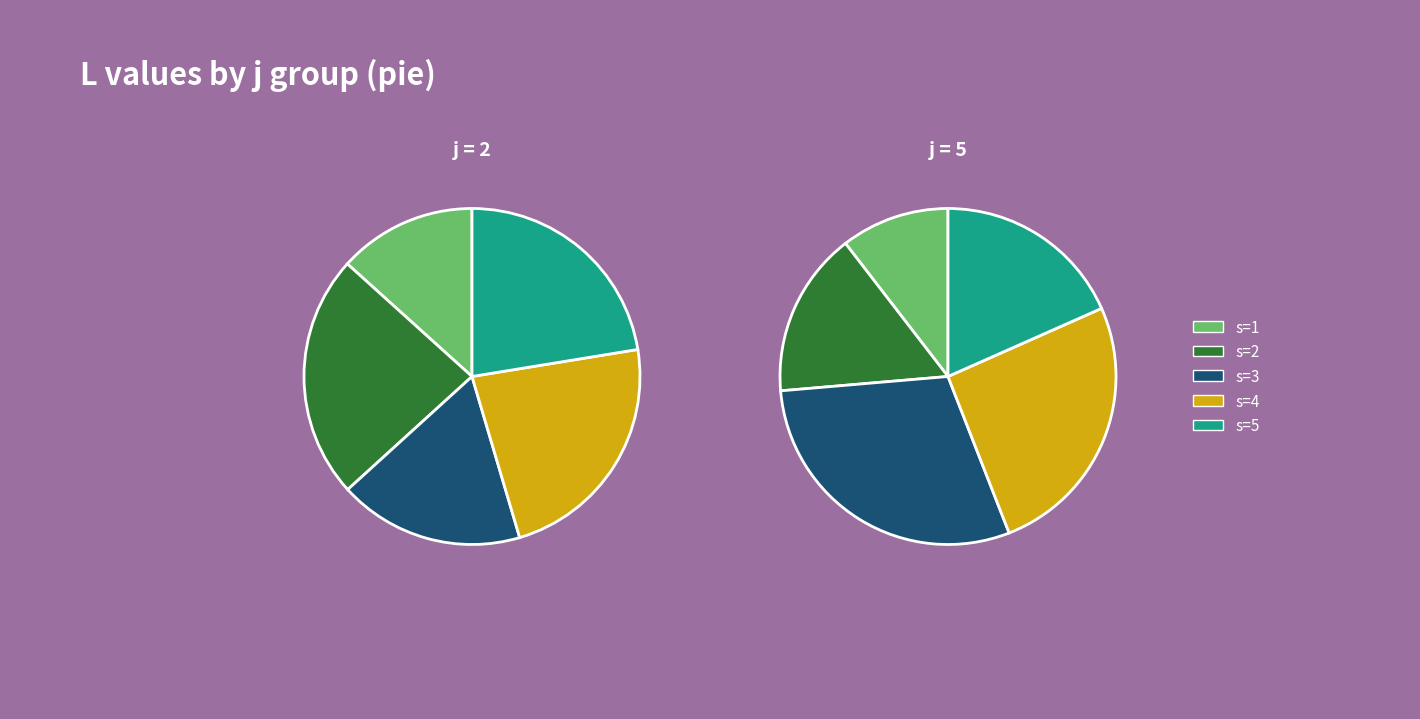

Which slice is the largest?

s=3